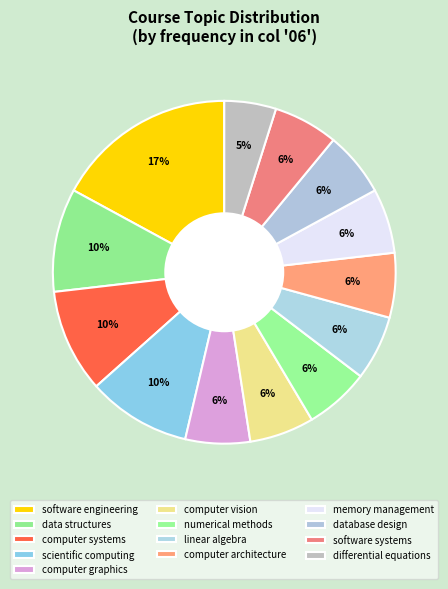

How many segments does this pie chart have?

13